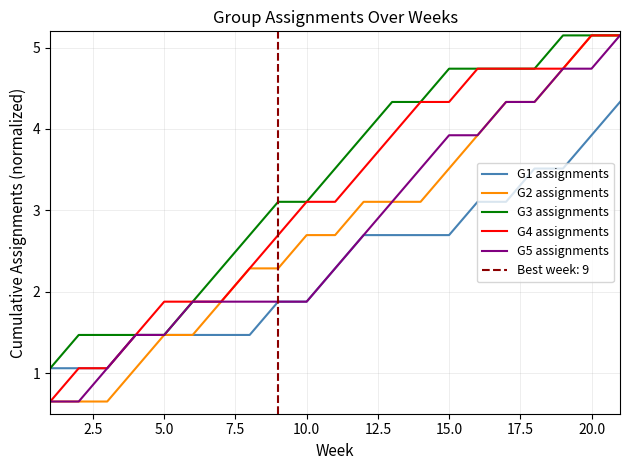

Which series has the largest range (max minus min)?

G2 assignments